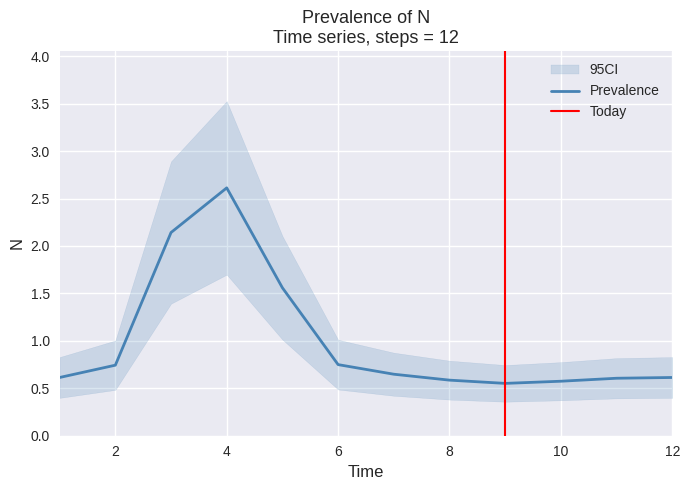

Which label corresponds to the smallest value in the chart?

9